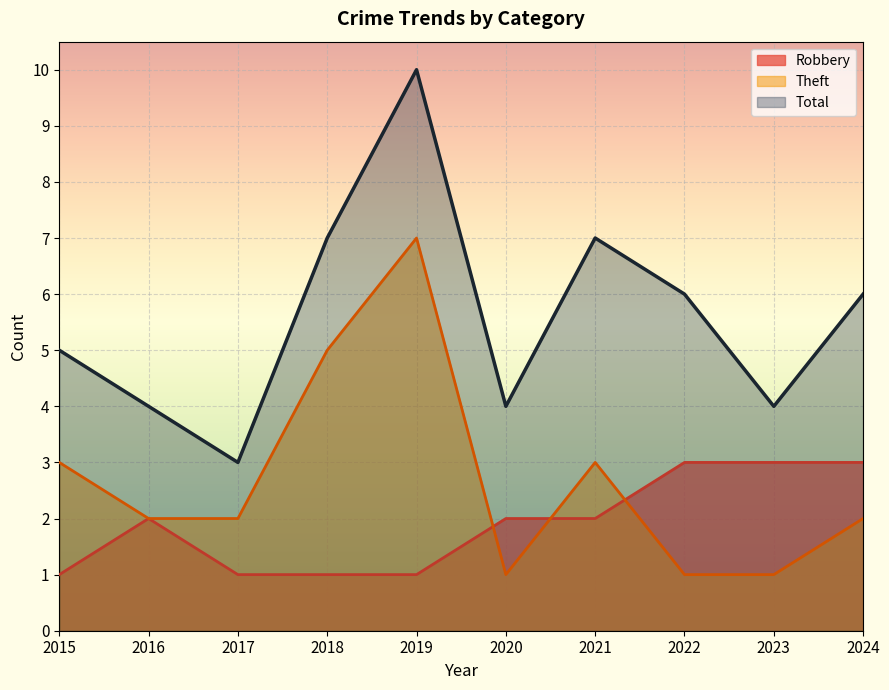

Where is the first local maximum for Robbery?

2016